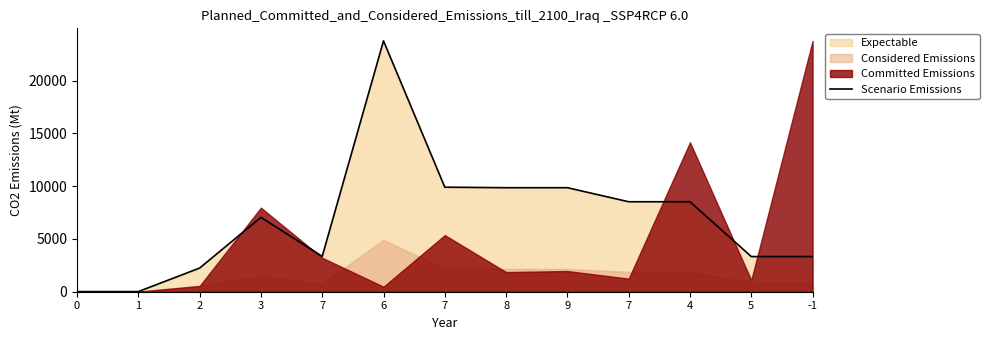

What is the change in value from 2 to 7?

+6283